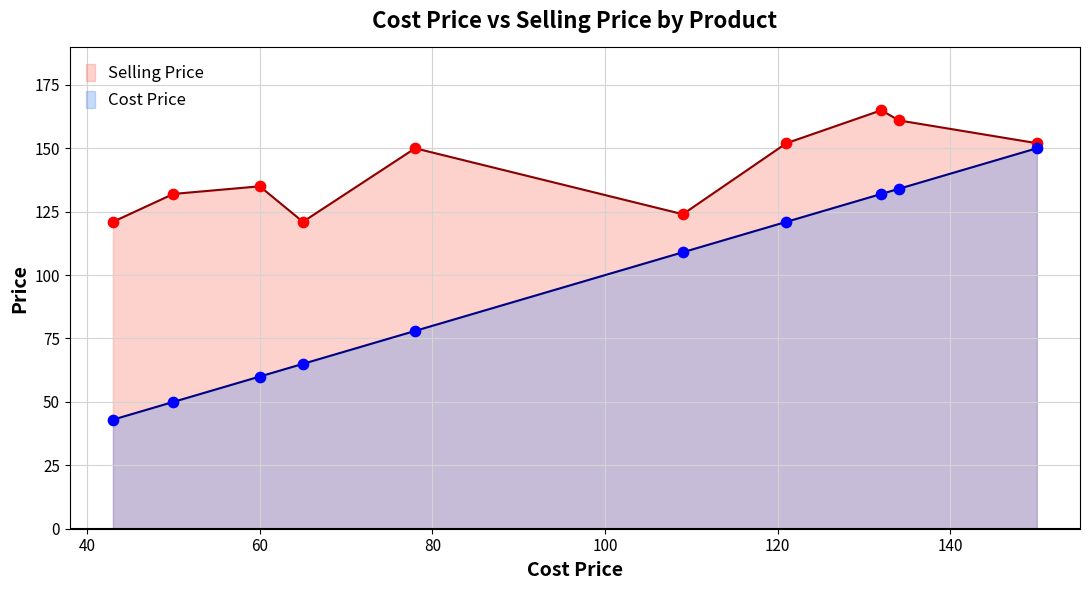

Which series has the largest total across all categories?

Selling Price